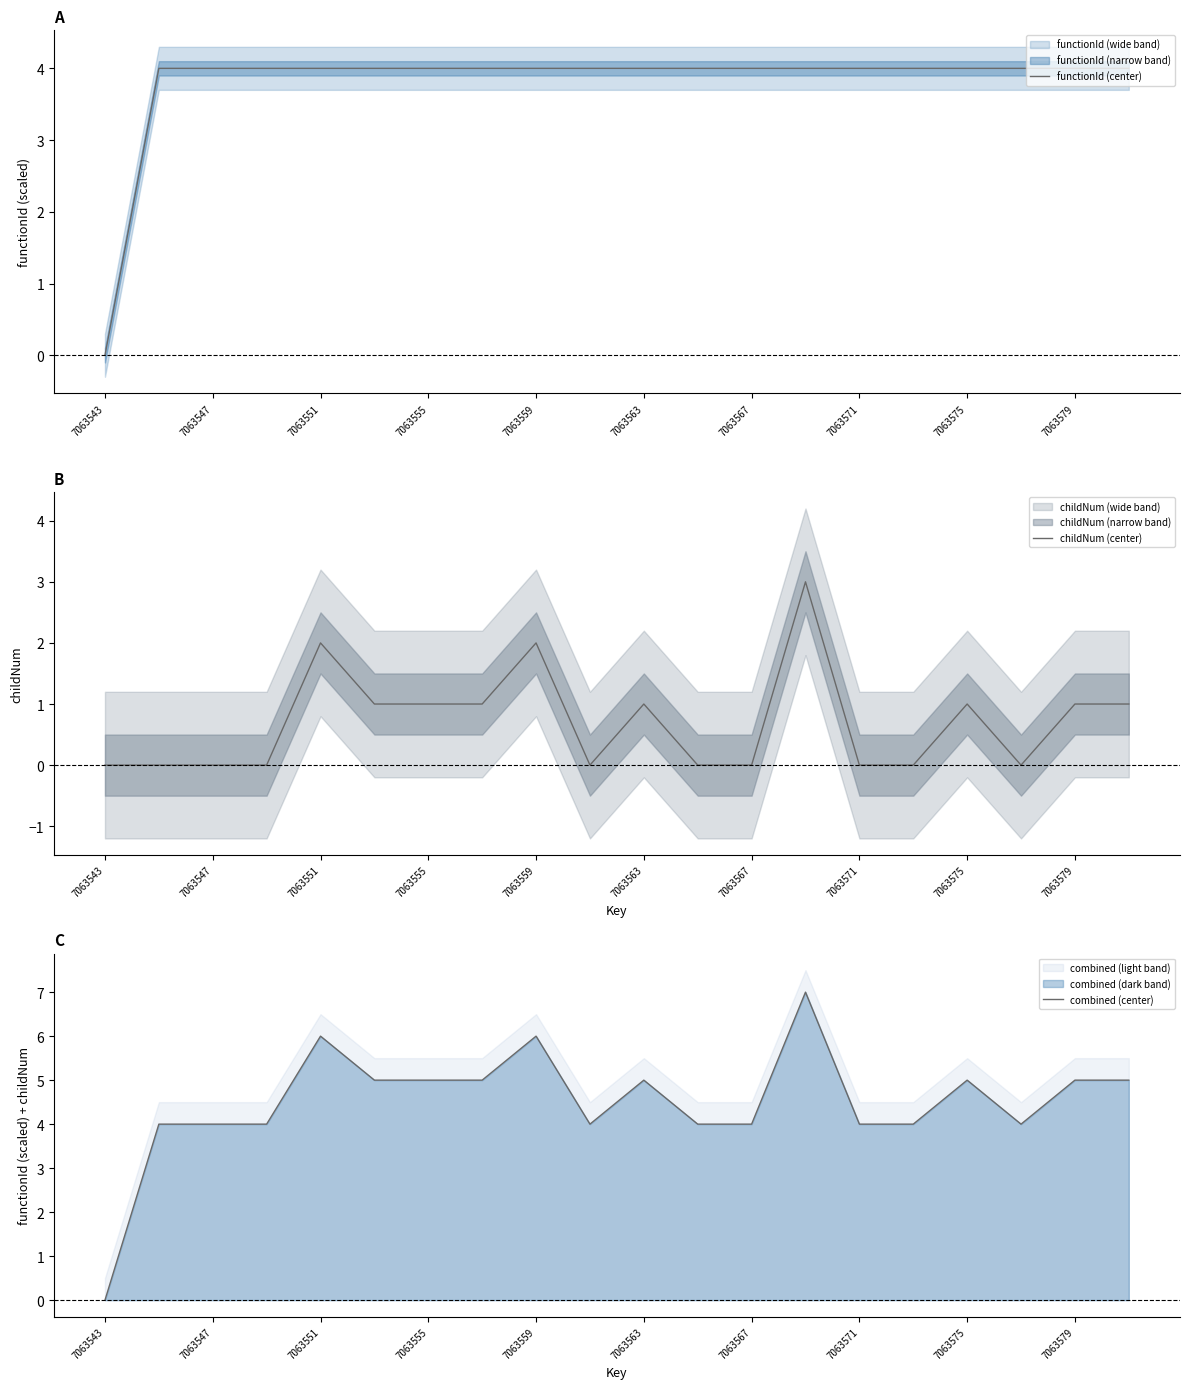

The functionId (center) series shows 4 at 7063563. True or false?

True